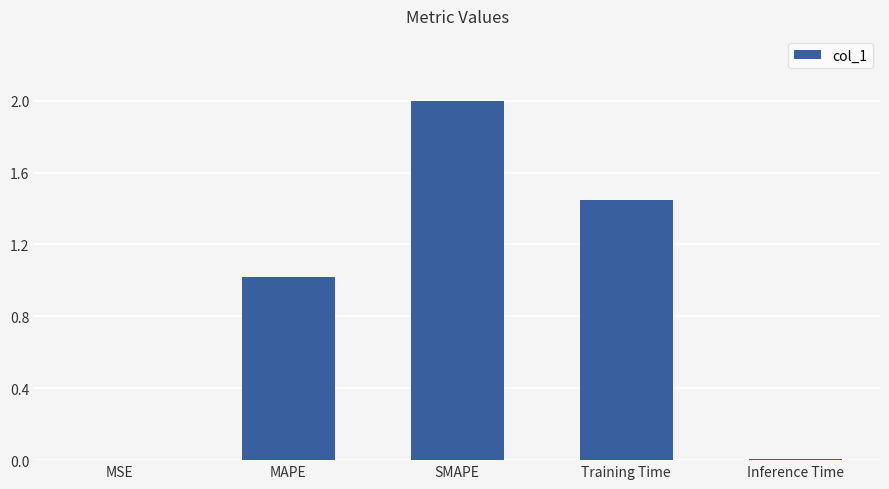

What is the change in value from MAPE to SMAPE?

+1.0